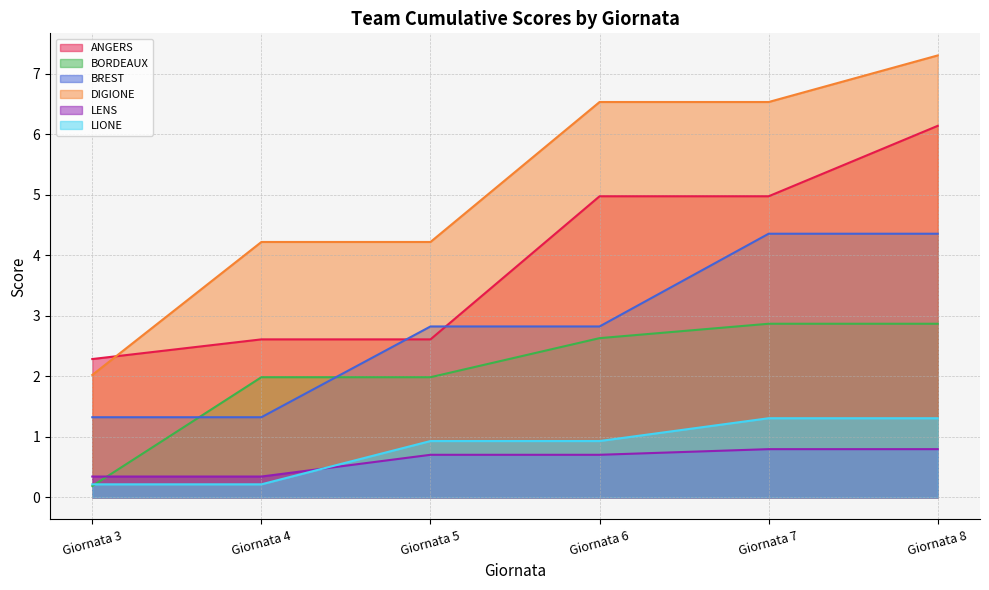

At which category does the chart reach its minimum across all series?

Giornata 3